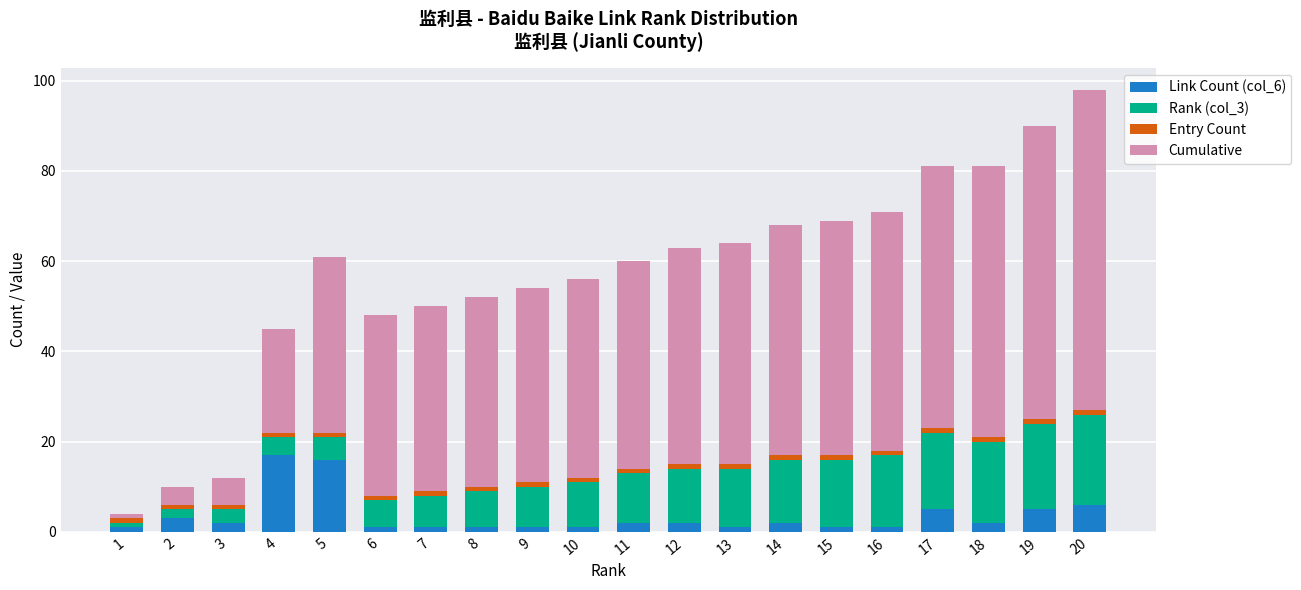

The value of Link Count (col_6) at 5 is 16. True or false?

True